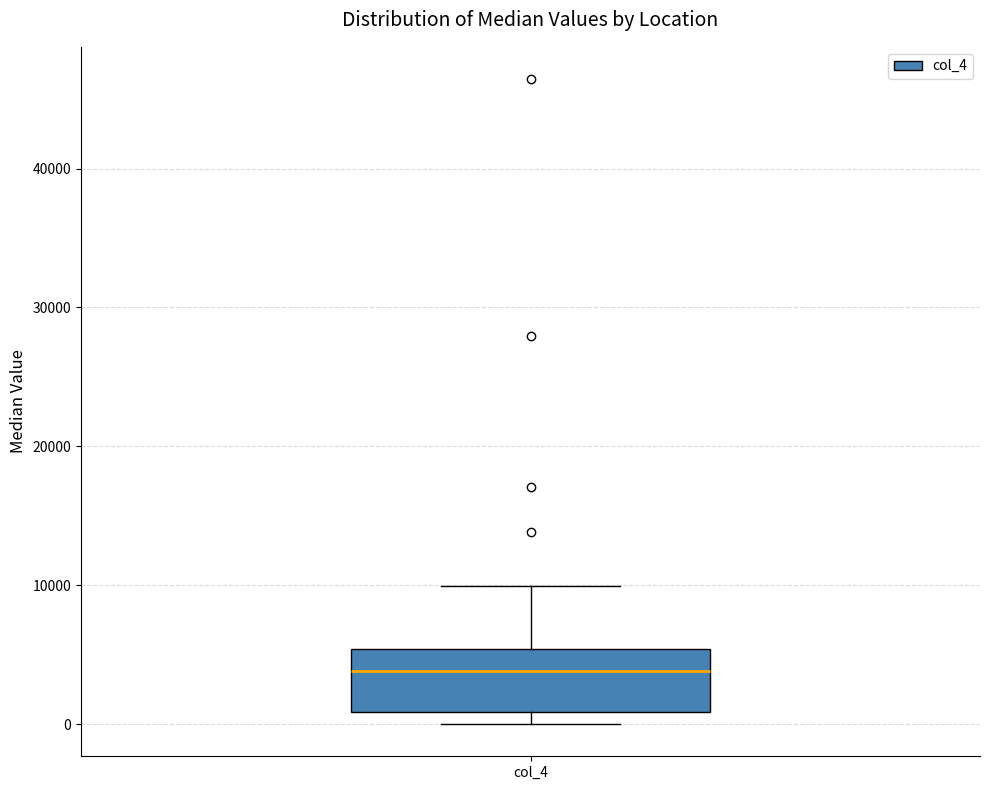

Read this box plot against the y-axis: the position of the median line, the range covered by the box, and the ends of both whiskers. The values are not printed on the chart, so give them approximately, as read against the axis.

median 4000, box 1000 to 5000, whiskers 0 to 10000